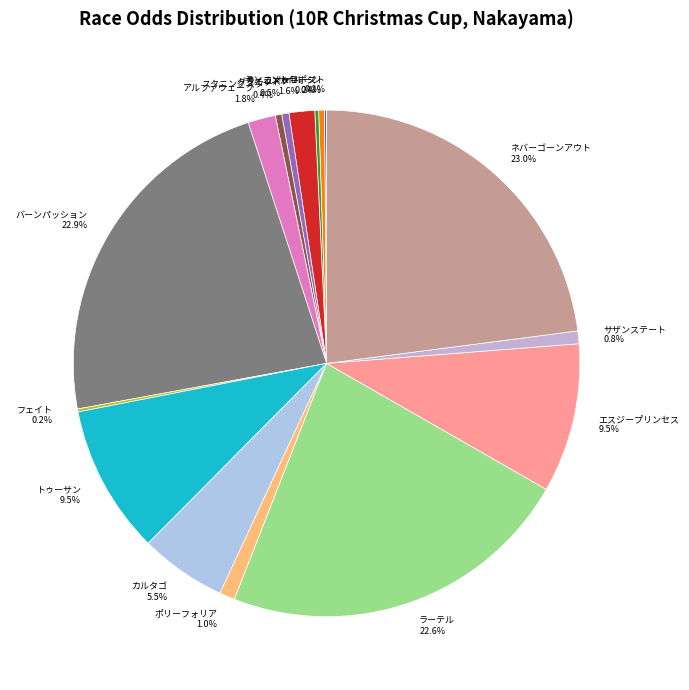

Does カルタゴ represent more than half of the total?

No